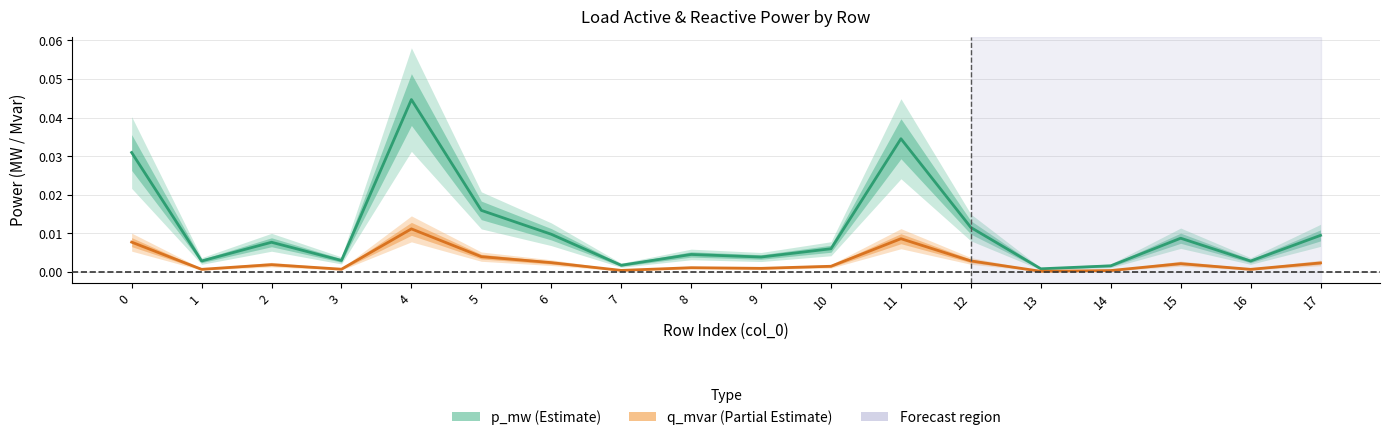

At which label does q_mvar reach its peak?

4